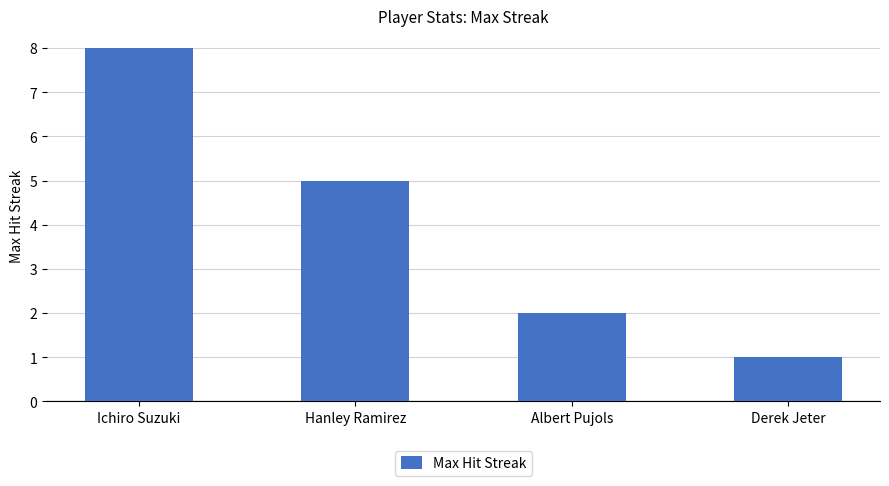

Reading left to right, what are all the values shown in this chart?

8	5	2	1